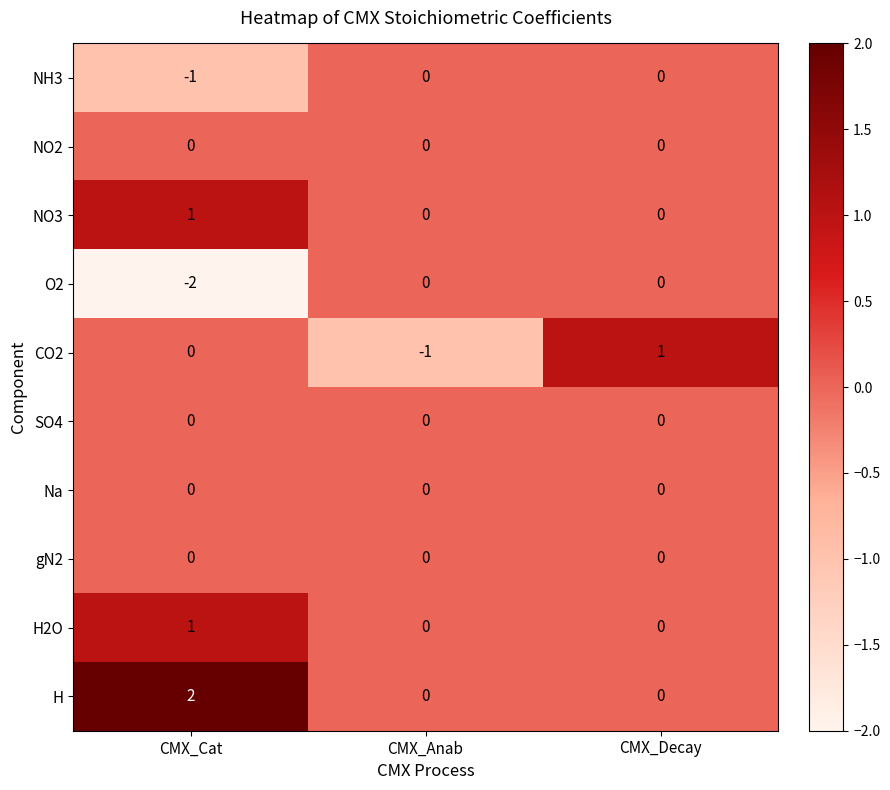

True or false: NH3 has a value of 0 at CMX_Anab.

True